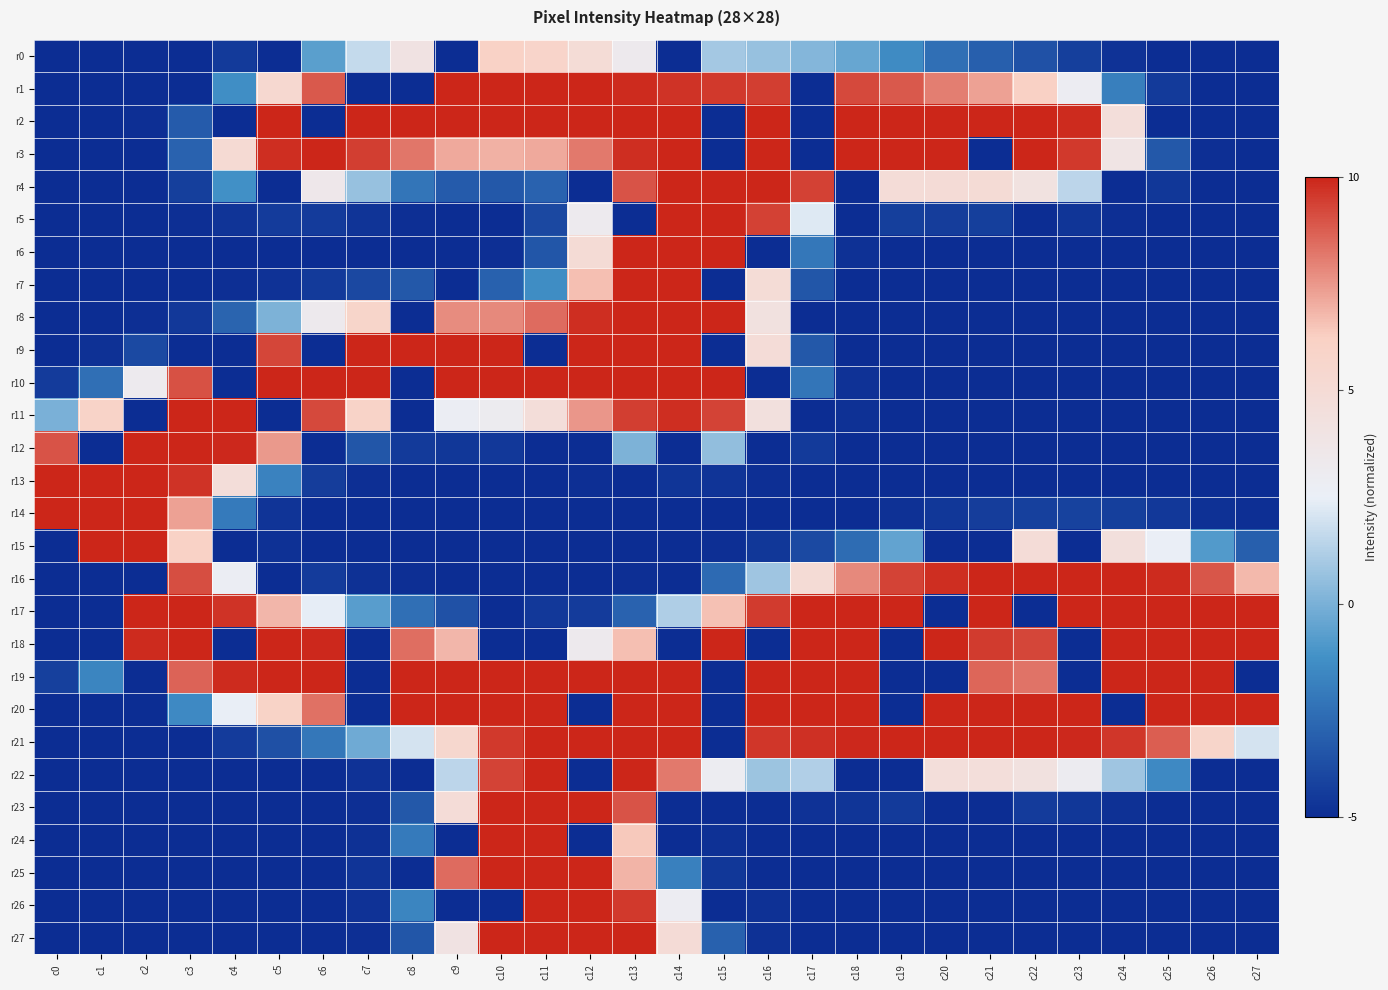

Reading right to left, list all the values displayed in this chart.

r0: c27=-5.0	c26=-5.0	c25=-5.0	c24=-4.8	c23=-4.4	c22=-3.6	c21=-3.1	c20=-2.5	c19=-1.5	c18=-0.4	c17=0.2	c16=0.6	c15=0.9	c14=-5.0	c13=3.2	c12=4.9	c11=5.8	c10=6.1	c9=-5.0	c8=4.1	c7=1.6	c6=-0.7	c5=-5.0	c4=-4.5	c3=-5.0	c2=-5.0	c1=-5.0	c0=-5.0
r1: c27=-5.0	c26=-5.0	c25=-4.5	c24=-1.9	c23=2.9	c22=6.2	c21=7.3	c20=8.1	c19=8.9	c18=9.2	c17=-5.0	c16=9.5	c15=9.6	c14=9.7	c13=9.9	c12=10.0	c11=10.0	c10=10.0	c9=10.0	c8=-5.0	c7=-5.0	c6=8.9	c5=5.4	c4=-1.4	c3=-5.0	c2=-5.0	c1=-5.0	c0=-5.0
r2: c27=-5.0	c26=-5.0	c25=-5.0	c24=4.6	c23=9.9	c22=10.0	c21=10.0	c20=10.0	c19=10.0	c18=10.0	c17=-5.0	c16=10.0	c15=-5.0	c14=10.0	c13=10.0	c12=10.0	c11=10.0	c10=10.0	c9=10.0	c8=10.0	c7=10.0	c6=-5.0	c5=10.0	c4=-5.0	c3=-3.3	c2=-4.9	c1=-5.0	c0=-5.0
r3: c27=-5.0	c26=-4.9	c25=-3.4	c24=3.9	c23=9.6	c22=10.0	c21=-5.0	c20=10.0	c19=10.0	c18=10.0	c17=-5.0	c16=10.0	c15=-5.0	c14=10.0	c13=9.8	c12=8.2	c11=7.1	c10=6.9	c9=7.1	c8=8.2	c7=9.5	c6=10.0	c5=9.8	c4=5.1	c3=-3.0	c2=-5.0	c1=-5.0	c0=-5.0
r4: c27=-5.0	c26=-5.0	c25=-4.6	c24=-5.0	c23=1.5	c22=4.2	c21=5.0	c20=4.9	c19=4.8	c18=-5.0	c17=9.4	c16=10.0	c15=10.0	c14=10.0	c13=9.0	c12=-5.0	c11=-3.0	c10=-3.4	c9=-3.3	c8=-2.3	c7=0.6	c6=3.5	c5=-5.0	c4=-1.3	c3=-4.4	c2=-5.0	c1=-5.0	c0=-5.0
r5: c27=-5.0	c26=-5.0	c25=-5.0	c24=-4.9	c23=-4.7	c22=-5.0	c21=-4.4	c20=-4.4	c19=-4.4	c18=-5.0	c17=2.2	c16=9.4	c15=10.0	c14=10.0	c13=-5.0	c12=3.2	c11=-4.0	c10=-5.0	c9=-5.0	c8=-4.9	c7=-4.8	c6=-4.5	c5=-4.5	c4=-4.8	c3=-4.9	c2=-5.0	c1=-5.0	c0=-5.0
r6: c27=-5.0	c26=-5.0	c25=-5.0	c24=-5.0	c23=-5.0	c22=-5.0	c21=-5.0	c20=-5.0	c19=-5.0	c18=-4.9	c17=-2.2	c16=-5.0	c15=10.0	c14=10.0	c13=10.0	c12=5.0	c11=-3.5	c10=-4.9	c9=-5.0	c8=-5.0	c7=-5.0	c6=-5.0	c5=-5.0	c4=-5.0	c3=-5.0	c2=-5.0	c1=-5.0	c0=-5.0
r7: c27=-5.0	c26=-5.0	c25=-5.0	c24=-5.0	c23=-5.0	c22=-5.0	c21=-5.0	c20=-5.0	c19=-5.0	c18=-5.0	c17=-3.5	c16=4.9	c15=-5.0	c14=10.0	c13=10.0	c12=6.6	c11=-1.4	c10=-3.1	c9=-5.0	c8=-3.4	c7=-4.0	c6=-4.5	c5=-4.8	c4=-4.9	c3=-5.0	c2=-5.0	c1=-5.0	c0=-5.0
r8: c27=-5.0	c26=-5.0	c25=-5.0	c24=-5.0	c23=-5.0	c22=-5.0	c21=-5.0	c20=-5.0	c19=-5.0	c18=-5.0	c17=-5.0	c16=4.2	c15=10.0	c14=10.0	c13=10.0	c12=9.8	c11=8.5	c10=7.8	c9=7.8	c8=-5.0	c7=5.8	c6=3.2	c5=0.1	c4=-2.9	c3=-4.6	c2=-4.9	c1=-5.0	c0=-5.0
r9: c27=-5.0	c26=-5.0	c25=-5.0	c24=-5.0	c23=-5.0	c22=-5.0	c21=-5.0	c20=-5.0	c19=-5.0	c18=-5.0	c17=-3.4	c16=4.8	c15=-5.0	c14=10.0	c13=10.0	c12=10.0	c11=-5.0	c10=10.0	c9=10.0	c8=10.0	c7=10.0	c6=-5.0	c5=9.3	c4=-5.0	c3=-5.0	c2=-3.9	c1=-4.9	c0=-5.0
r10: c27=-5.0	c26=-5.0	c25=-5.0	c24=-5.0	c23=-5.0	c22=-5.0	c21=-5.0	c20=-5.0	c19=-5.0	c18=-4.8	c17=-2.3	c16=-5.0	c15=10.0	c14=10.0	c13=10.0	c12=10.0	c11=10.0	c10=10.0	c9=10.0	c8=-5.0	c7=10.0	c6=10.0	c5=10.0	c4=-5.0	c3=9.1	c2=3.2	c1=-2.5	c0=-4.5
r11: c27=-5.0	c26=-5.0	c25=-5.0	c24=-5.0	c23=-5.0	c22=-5.0	c21=-5.0	c20=-5.0	c19=-5.0	c18=-4.9	c17=-5.0	c16=4.4	c15=9.4	c14=9.8	c13=9.5	c12=7.5	c11=4.7	c10=3.1	c9=2.8	c8=-5.0	c7=5.9	c6=9.2	c5=-5.0	c4=10.0	c3=10.0	c2=-5.0	c1=5.9	c0=0.0
r12: c27=-5.0	c26=-5.0	c25=-5.0	c24=-5.0	c23=-5.0	c22=-5.0	c21=-5.0	c20=-5.0	c19=-5.0	c18=-5.0	c17=-4.5	c16=-5.0	c15=0.5	c14=-5.0	c13=0.1	c12=-5.0	c11=-5.0	c10=-4.6	c9=-4.6	c8=-4.5	c7=-3.5	c6=-5.0	c5=7.5	c4=9.9	c3=10.0	c2=10.0	c1=-5.0	c0=9.0
r13: c27=-5.0	c26=-5.0	c25=-5.0	c24=-5.0	c23=-5.0	c22=-5.0	c21=-5.0	c20=-5.0	c19=-5.0	c18=-5.0	c17=-5.0	c16=-4.9	c15=-4.8	c14=-4.7	c13=-5.0	c12=-4.9	c11=-5.0	c10=-5.0	c9=-5.0	c8=-5.0	c7=-4.9	c6=-4.4	c5=-1.8	c4=4.7	c3=9.7	c2=10.0	c1=10.0	c0=10.0
r14: c27=-4.9	c26=-4.9	c25=-4.6	c24=-4.4	c23=-4.2	c22=-4.3	c21=-4.4	c20=-4.6	c19=-4.9	c18=-5.0	c17=-5.0	c16=-5.0	c15=-5.0	c14=-5.0	c13=-5.0	c12=-5.0	c11=-5.0	c10=-5.0	c9=-5.0	c8=-5.0	c7=-5.0	c6=-5.0	c5=-4.8	c4=-2.1	c3=7.3	c2=10.0	c1=10.0	c0=10.0
r15: c27=-3.1	c26=-0.9	c25=2.6	c24=4.5	c23=-5.0	c22=4.8	c21=-5.0	c20=-5.0	c19=-0.5	c18=-2.6	c17=-3.9	c16=-4.6	c15=-4.9	c14=-5.0	c13=-5.0	c12=-5.0	c11=-5.0	c10=-5.0	c9=-5.0	c8=-5.0	c7=-5.0	c6=-5.0	c5=-4.9	c4=-5.0	c3=6.1	c2=10.0	c1=10.0	c0=-5.0
r16: c27=6.8	c26=8.9	c25=9.9	c24=10.0	c23=10.0	c22=10.0	c21=10.0	c20=9.8	c19=9.4	c18=7.8	c17=5.0	c16=0.8	c15=-2.7	c14=-5.0	c13=-4.9	c12=-5.0	c11=-5.0	c10=-5.0	c9=-5.0	c8=-4.9	c7=-4.9	c6=-4.5	c5=-5.0	c4=2.8	c3=9.1	c2=-5.0	c1=-5.0	c0=-5.0
r17: c27=10.0	c26=10.0	c25=10.0	c24=10.0	c23=10.0	c22=-5.0	c21=10.0	c20=-5.0	c19=10.0	c18=10.0	c17=10.0	c16=9.5	c15=6.6	c14=1.2	c13=-3.0	c12=-4.5	c11=-4.6	c10=-5.0	c9=-3.6	c8=-2.5	c7=-0.8	c6=2.4	c5=6.8	c4=9.7	c3=10.0	c2=10.0	c1=-5.0	c0=-5.0
r18: c27=10.0	c26=10.0	c25=10.0	c24=10.0	c23=-5.0	c22=9.3	c21=9.5	c20=10.0	c19=-5.0	c18=10.0	c17=10.0	c16=-5.0	c15=10.0	c14=-5.0	c13=6.6	c12=3.2	c11=-5.0	c10=-5.0	c9=6.8	c8=8.4	c7=-5.0	c6=9.9	c5=10.0	c4=-5.0	c3=10.0	c2=9.9	c1=-5.0	c0=-5.0
r19: c27=-5.0	c26=10.0	c25=10.0	c24=10.0	c23=-5.0	c22=8.3	c21=8.6	c20=-5.0	c19=-5.0	c18=10.0	c17=10.0	c16=10.0	c15=-5.0	c14=10.0	c13=10.0	c12=10.0	c11=10.0	c10=10.0	c9=10.0	c8=10.0	c7=-5.0	c6=10.0	c5=10.0	c4=9.9	c3=8.6	c2=-5.0	c1=-1.7	c0=-4.3
r20: c27=10.0	c26=10.0	c25=10.0	c24=-5.0	c23=10.0	c22=10.0	c21=10.0	c20=10.0	c19=-5.0	c18=10.0	c17=10.0	c16=10.0	c15=-5.0	c14=10.0	c13=10.0	c12=-5.0	c11=10.0	c10=10.0	c9=10.0	c8=10.0	c7=-5.0	c6=8.4	c5=6.0	c4=2.5	c3=-1.5	c2=-5.0	c1=-5.0	c0=-5.0
r21: c27=2.0	c26=5.8	c25=8.8	c24=9.6	c23=9.9	c22=10.0	c21=10.0	c20=10.0	c19=10.0	c18=9.9	c17=9.8	c16=9.6	c15=-5.0	c14=10.0	c13=10.0	c12=10.0	c11=10.0	c10=9.6	c9=5.5	c8=2.0	c7=-0.2	c6=-2.2	c5=-3.7	c4=-4.5	c3=-5.0	c2=-5.0	c1=-5.0	c0=-5.0
r22: c27=-5.0	c26=-5.0	c25=-1.5	c24=0.8	c23=3.0	c22=4.2	c21=4.6	c20=4.6	c19=-5.0	c18=-5.0	c17=1.2	c16=0.8	c15=2.9	c14=8.2	c13=10.0	c12=-5.0	c11=10.0	c10=9.4	c9=1.5	c8=-5.0	c7=-4.8	c6=-5.0	c5=-5.0	c4=-5.0	c3=-5.0	c2=-5.0	c1=-5.0	c0=-5.0
r23: c27=-5.0	c26=-5.0	c25=-5.0	c24=-4.9	c23=-4.6	c22=-4.5	c21=-5.0	c20=-5.0	c19=-4.5	c18=-4.7	c17=-4.8	c16=-5.0	c15=-5.0	c14=-5.0	c13=9.0	c12=10.0	c11=10.0	c10=10.0	c9=4.8	c8=-3.4	c7=-4.9	c6=-5.0	c5=-5.0	c4=-5.0	c3=-5.0	c2=-5.0	c1=-5.0	c0=-5.0
r24: c27=-5.0	c26=-5.0	c25=-5.0	c24=-5.0	c23=-5.0	c22=-5.0	c21=-5.0	c20=-5.0	c19=-5.0	c18=-5.0	c17=-5.0	c16=-5.0	c15=-4.9	c14=-5.0	c13=6.4	c12=-5.0	c11=10.0	c10=10.0	c9=-5.0	c8=-2.1	c7=-4.9	c6=-5.0	c5=-5.0	c4=-5.0	c3=-5.0	c2=-5.0	c1=-5.0	c0=-5.0
r25: c27=-5.0	c26=-5.0	c25=-5.0	c24=-5.0	c23=-5.0	c22=-5.0	c21=-5.0	c20=-5.0	c19=-5.0	c18=-5.0	c17=-5.0	c16=-5.0	c15=-4.6	c14=-1.9	c13=6.9	c12=10.0	c11=10.0	c10=10.0	c9=8.5	c8=-5.0	c7=-4.8	c6=-5.0	c5=-5.0	c4=-5.0	c3=-5.0	c2=-5.0	c1=-5.0	c0=-5.0
r26: c27=-5.0	c26=-5.0	c25=-5.0	c24=-5.0	c23=-5.0	c22=-5.0	c21=-5.0	c20=-5.0	c19=-5.0	c18=-5.0	c17=-5.0	c16=-4.9	c15=-5.0	c14=2.9	c13=9.6	c12=10.0	c11=10.0	c10=-5.0	c9=-5.0	c8=-1.7	c7=-4.8	c6=-5.0	c5=-5.0	c4=-5.0	c3=-5.0	c2=-5.0	c1=-5.0	c0=-5.0
r27: c27=-5.0	c26=-5.0	c25=-5.0	c24=-5.0	c23=-5.0	c22=-5.0	c21=-5.0	c20=-5.0	c19=-5.0	c18=-5.0	c17=-5.0	c16=-4.9	c15=-3.1	c14=4.9	c13=10.0	c12=10.0	c11=10.0	c10=10.0	c9=4.1	c8=-3.5	c7=-4.9	c6=-5.0	c5=-5.0	c4=-5.0	c3=-5.0	c2=-5.0	c1=-5.0	c0=-5.0